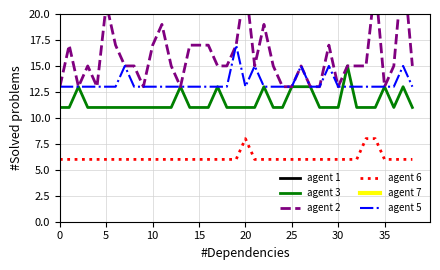

Does the chart have visible grid lines?

Yes